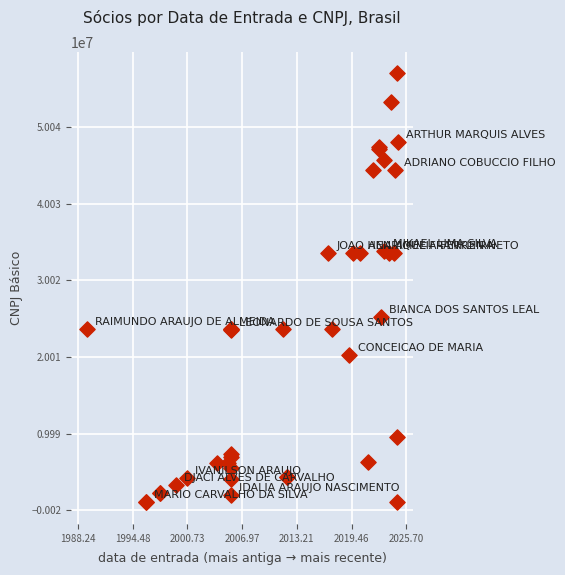

What Y value in the scatter plot is closest to 29018335?

25253989